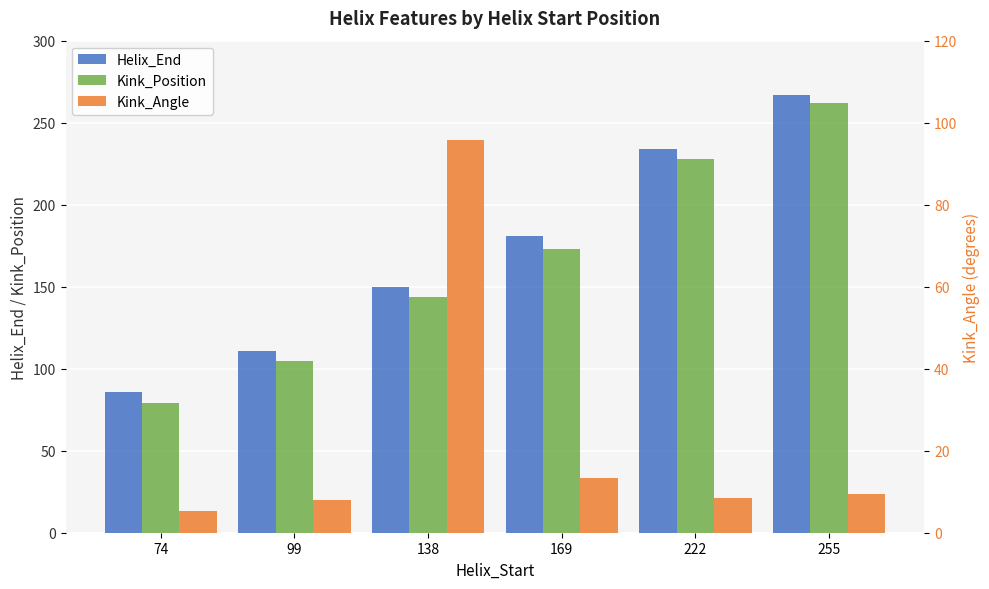

What is the value of the Kink_Position bar at the 1st from the left?

79.0